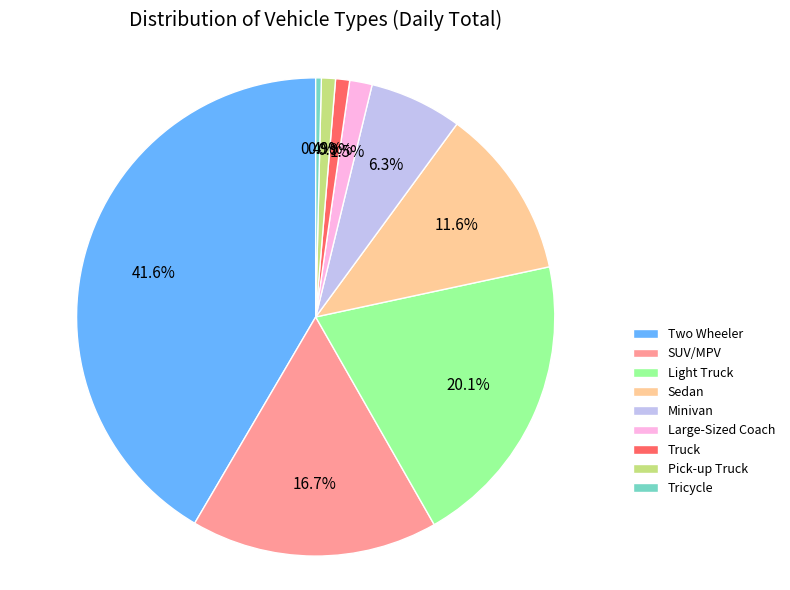

How much of the chart is everything except Truck?

99.1%